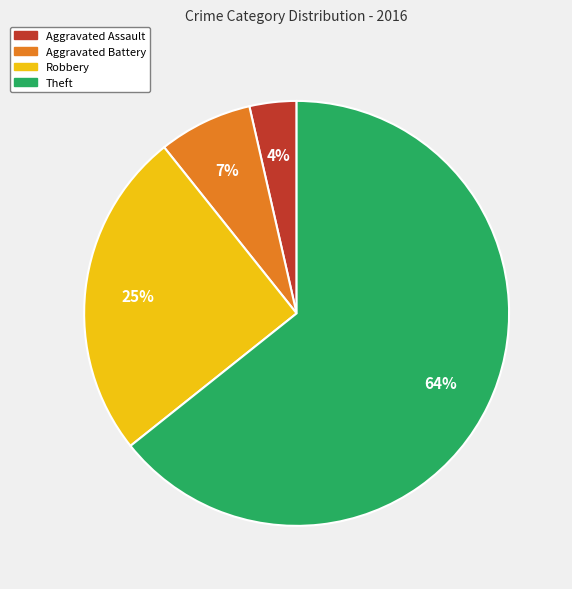

Rank the categories by value from lowest to highest.

Aggravated Assault, Aggravated Battery, Robbery, Theft